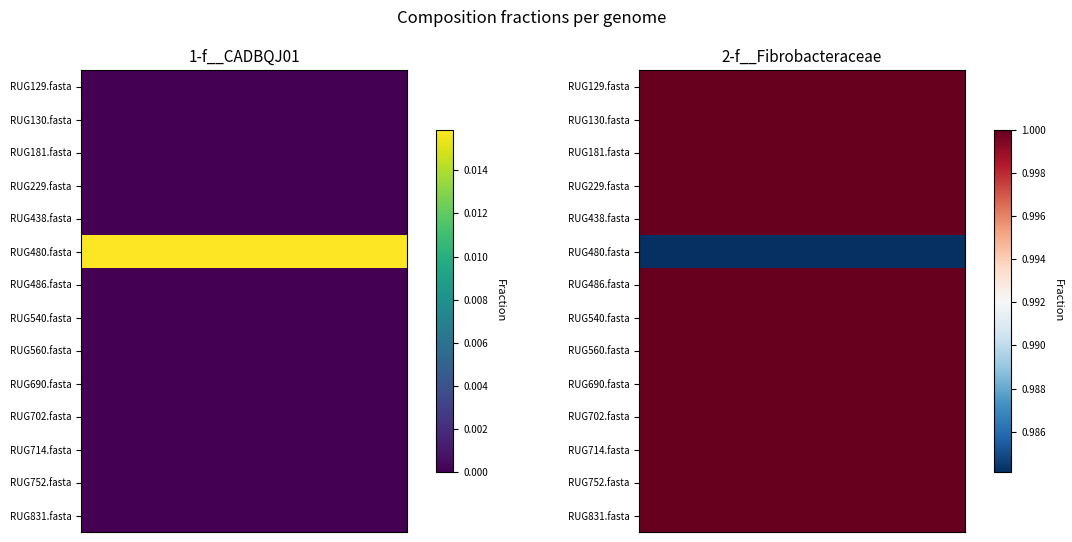

Is the value of RUG831.fasta at RUG130.fasta greater than the value of RUG540.fasta at RUG130.fasta?

No